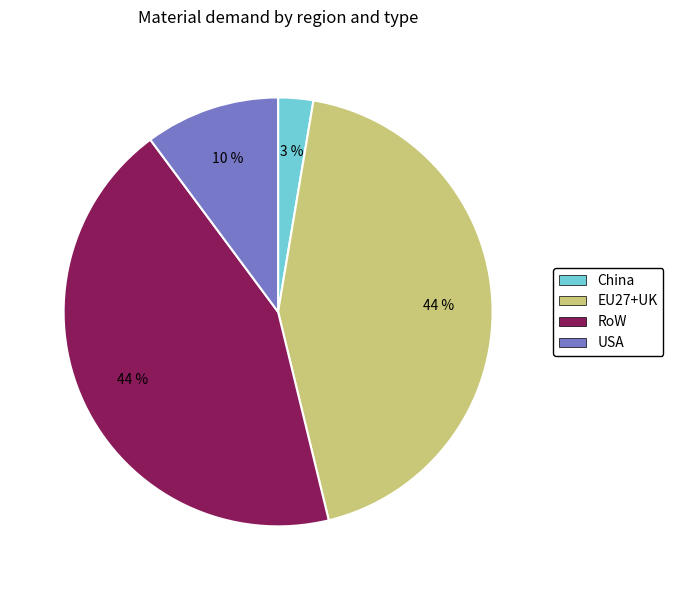

To the nearest percent, what is the difference between the largest and smallest slice percentages?

41%